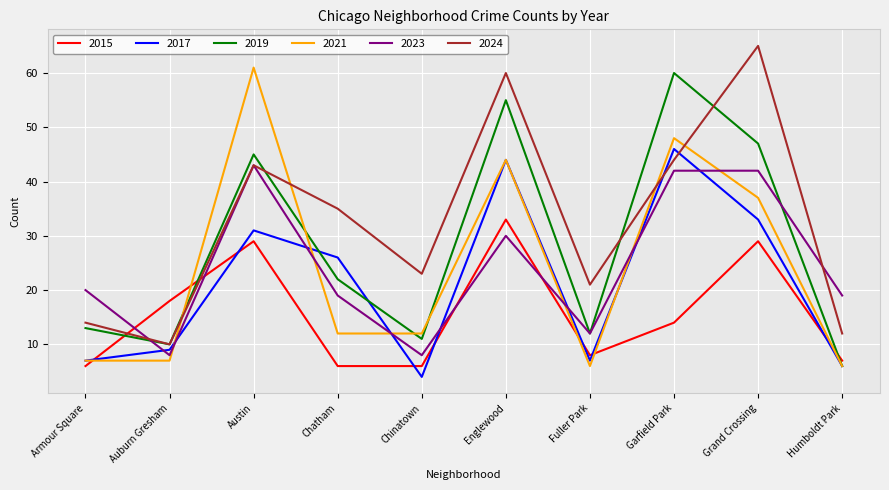

What is the spread (max minus min) of values at Austin?

32